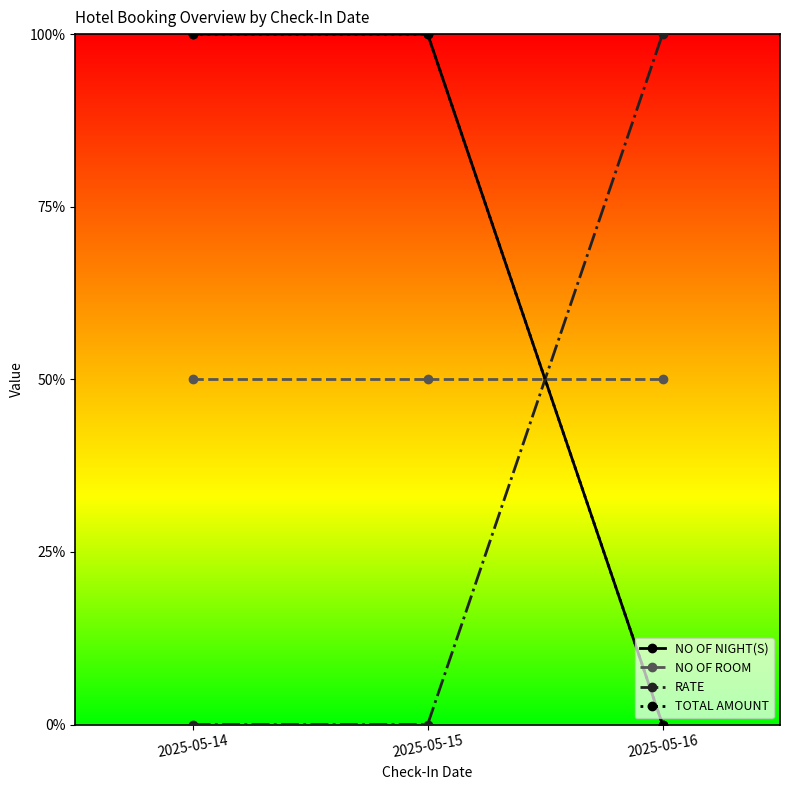

What is the value of the NO OF ROOM point at the 2nd from the left?

0.5